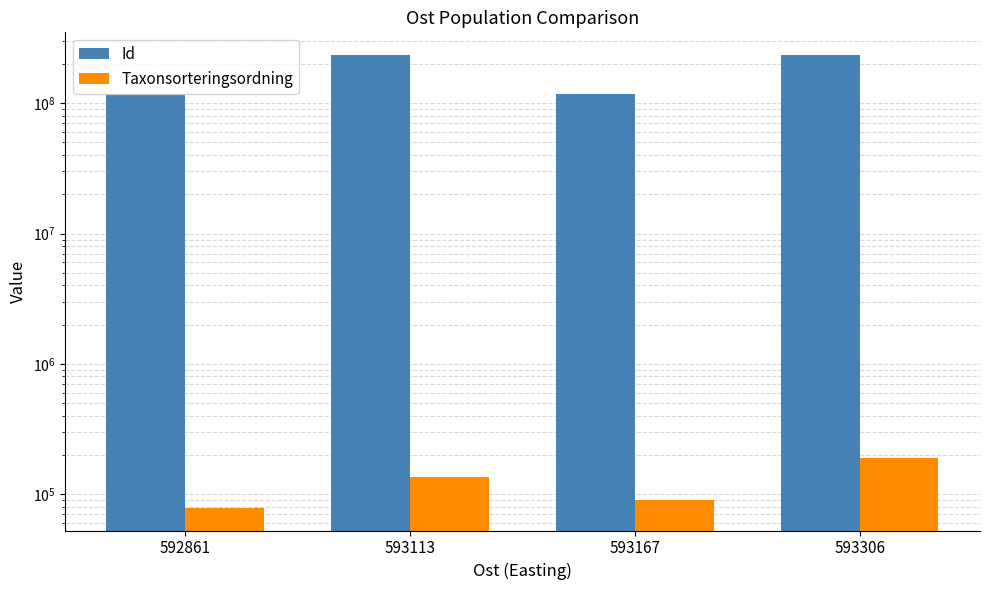

At which category is the sum across all series the highest?

593306